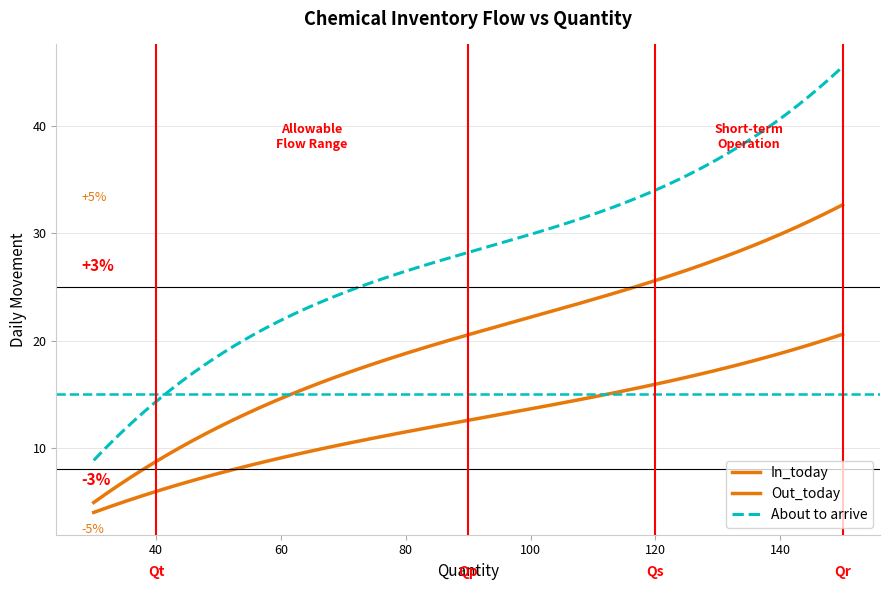

Is this an area chart (filled region under the line)?

No